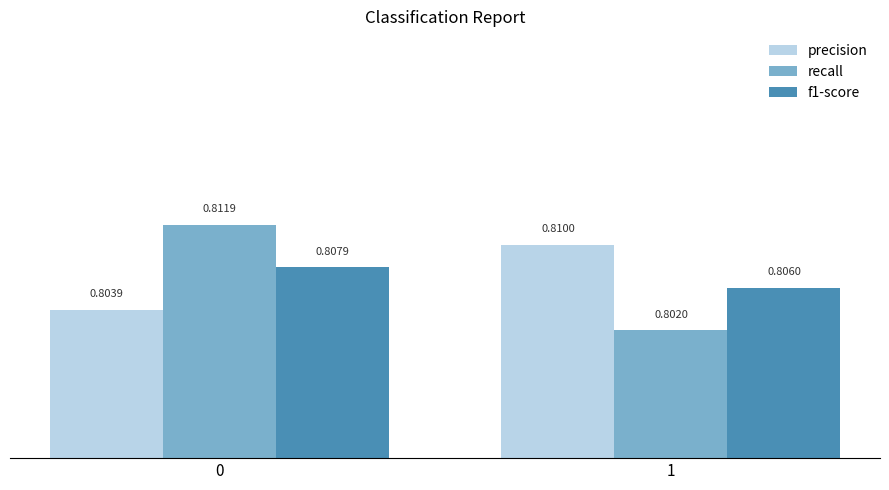

Rank the series at 0 from lowest to highest value.

precision, f1-score, recall